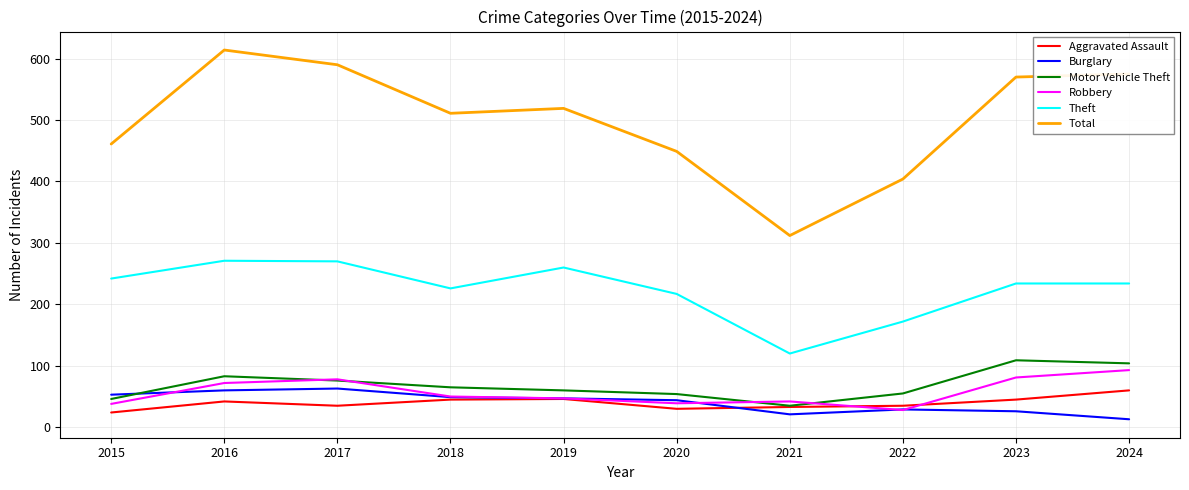

What is the sum of all Robbery values?

568